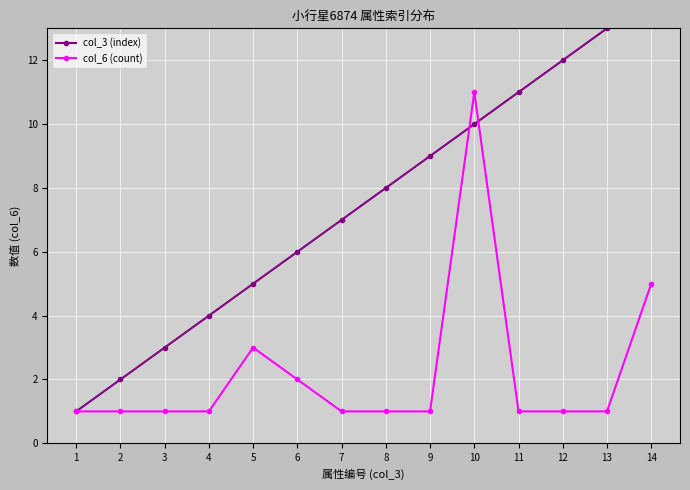

Which category has the lowest value across all series?

1